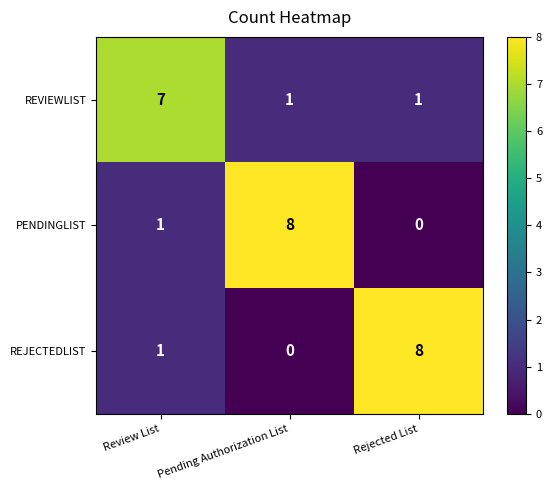

What is the total value across all series at Review List?

9